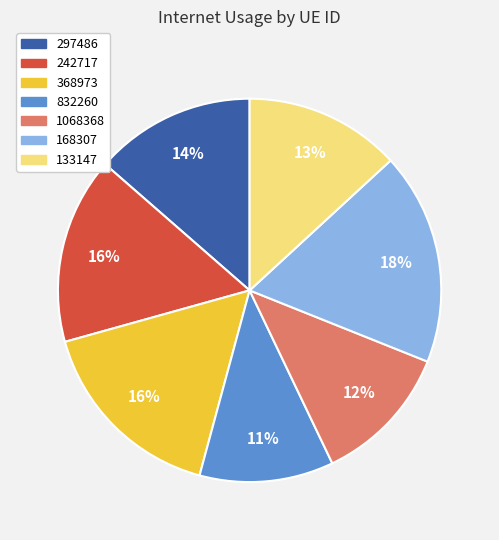

Do 168307 and 297486 together represent more than half of the pie?

No